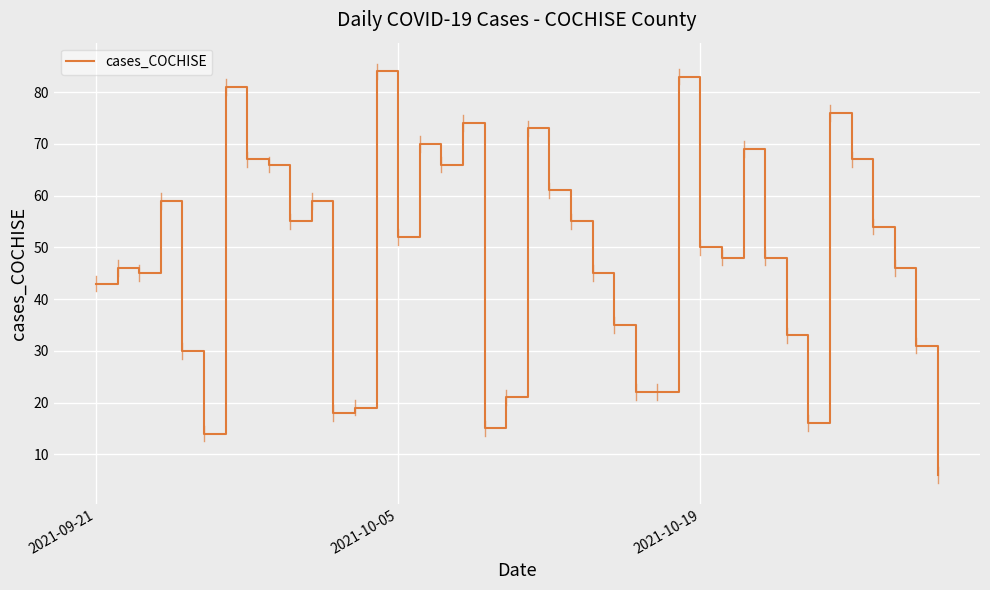

What is the difference between the maximum and minimum values?

78